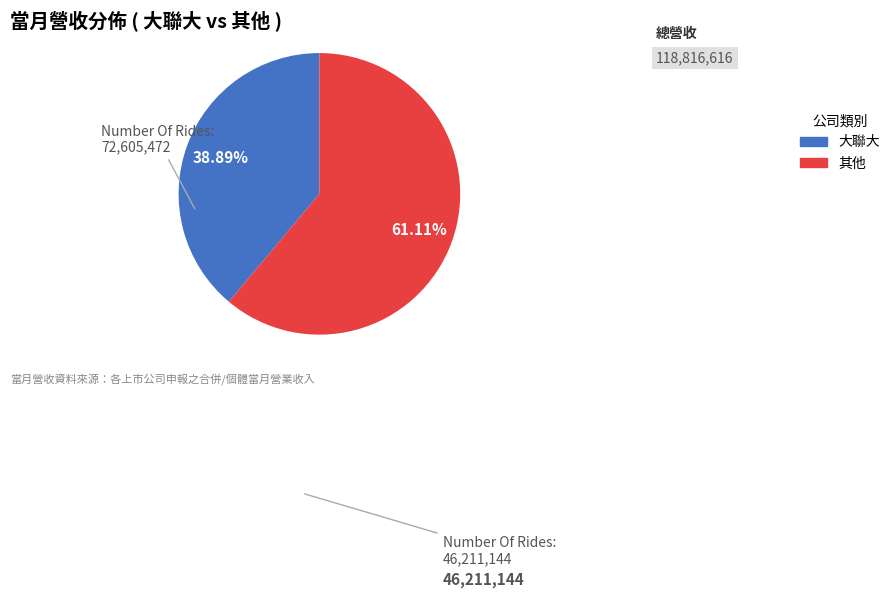

Which has a higher value, 其他 or 大聯大?

其他